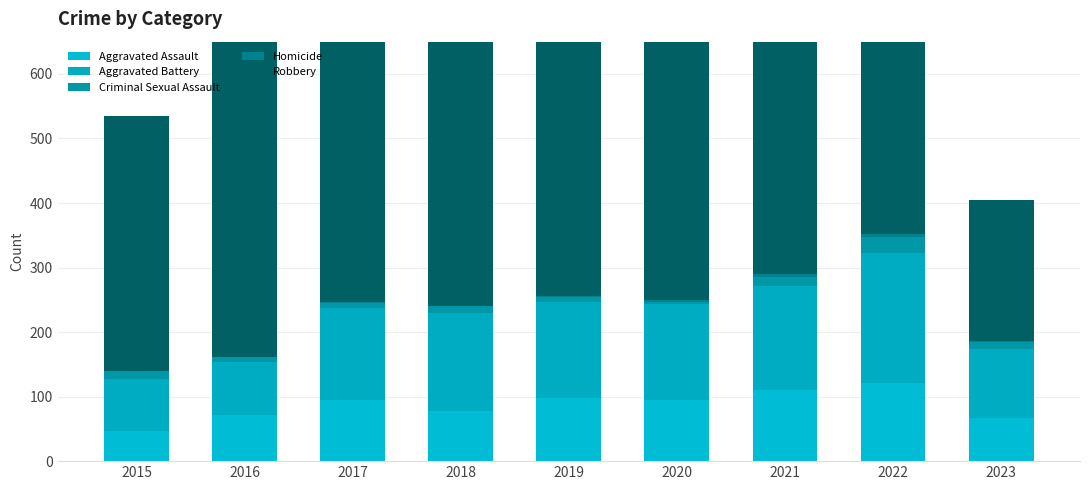

Rank the series at 2023 from highest to lowest value.

Robbery, Aggravated Battery, Aggravated Assault, Criminal Sexual Assault, Homicide